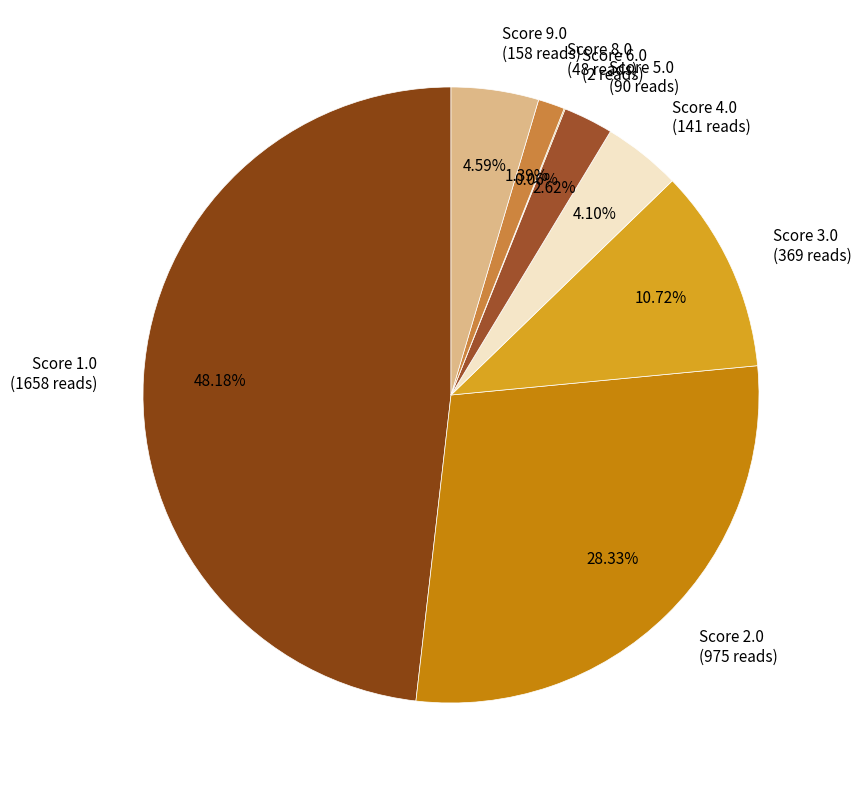

Do Score 4.0 (141 reads) and Score 9.0 (158 reads) together represent more than half of the pie?

No